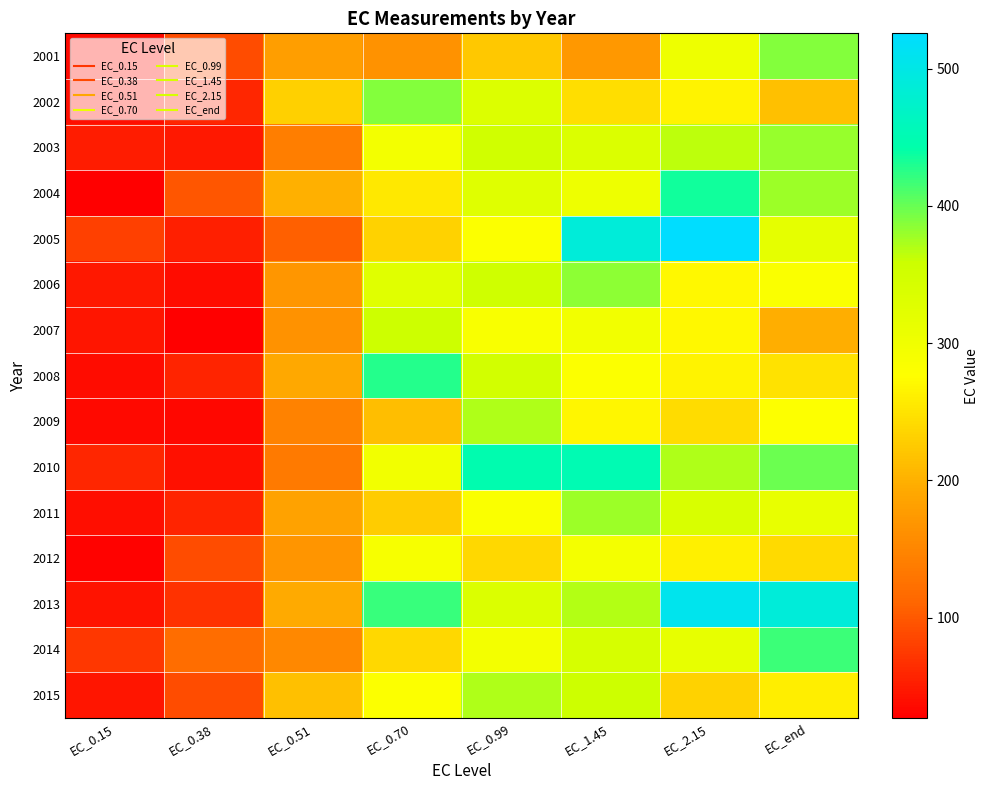

Reading left to right, what are all the values shown in this chart?

2001: EC_0.15=35.3	EC_0.38=89.4	EC_0.51=180.3	EC_0.70=163.7	EC_0.99=222.6	EC_1.45=171.1	EC_2.15=303.1	EC_end=387.8
2002: EC_0.15=38.5	EC_0.38=58.5	EC_0.51=230.0	EC_0.70=389.3	EC_0.99=331.9	EC_1.45=244.0	EC_2.15=266.3	EC_end=215.2
2003: EC_0.15=51.0	EC_0.38=47.8	EC_0.51=140.9	EC_0.70=294.7	EC_0.99=350.8	EC_1.45=334.8	EC_2.15=364.8	EC_end=380.8
2004: EC_0.15=28.3	EC_0.38=97.5	EC_0.51=199.1	EC_0.70=253.1	EC_0.99=328.8	EC_1.45=303.2	EC_2.15=434.3	EC_end=378.6
2005: EC_0.15=81.0	EC_0.38=53.3	EC_0.51=105.3	EC_0.70=232.4	EC_0.99=280.8	EC_1.45=488.0	EC_2.15=525.8	EC_end=318.0
2006: EC_0.15=47.1	EC_0.38=38.1	EC_0.51=170.4	EC_0.70=325.9	EC_0.99=353.4	EC_1.45=384.9	EC_2.15=268.8	EC_end=283.2
2007: EC_0.15=45.0	EC_0.38=26.8	EC_0.51=163.8	EC_0.70=357.2	EC_0.99=284.6	EC_1.45=296.7	EC_2.15=270.3	EC_end=197.8
2008: EC_0.15=38.2	EC_0.38=56.7	EC_0.51=191.8	EC_0.70=427.7	EC_0.99=350.1	EC_1.45=281.1	EC_2.15=265.6	EC_end=248.7
2009: EC_0.15=35.5	EC_0.38=33.8	EC_0.51=145.0	EC_0.70=213.8	EC_0.99=371.2	EC_1.45=268.2	EC_2.15=242.0	EC_end=278.5
2010: EC_0.15=59.2	EC_0.38=40.7	EC_0.51=135.6	EC_0.70=296.6	EC_0.99=447.0	EC_1.45=450.4	EC_2.15=371.7	EC_end=398.6
2011: EC_0.15=40.0	EC_0.38=56.9	EC_0.51=184.0	EC_0.70=226.4	EC_0.99=283.9	EC_1.45=379.1	EC_2.15=340.1	EC_end=312.2
2012: EC_0.15=29.6	EC_0.38=89.4	EC_0.51=168.0	EC_0.70=289.6	EC_0.99=239.1	EC_1.45=293.7	EC_2.15=261.4	EC_end=239.4
2013: EC_0.15=42.9	EC_0.38=67.7	EC_0.51=193.0	EC_0.70=419.6	EC_0.99=333.8	EC_1.45=369.3	EC_2.15=507.4	EC_end=488.4
2014: EC_0.15=73.3	EC_0.38=119.9	EC_0.51=152.6	EC_0.70=238.1	EC_0.99=295.3	EC_1.45=341.4	EC_2.15=314.8	EC_end=416.9
2015: EC_0.15=45.4	EC_0.38=89.8	EC_0.51=214.6	EC_0.70=281.7	EC_0.99=370.5	EC_1.45=357.3	EC_2.15=232.7	EC_end=259.1